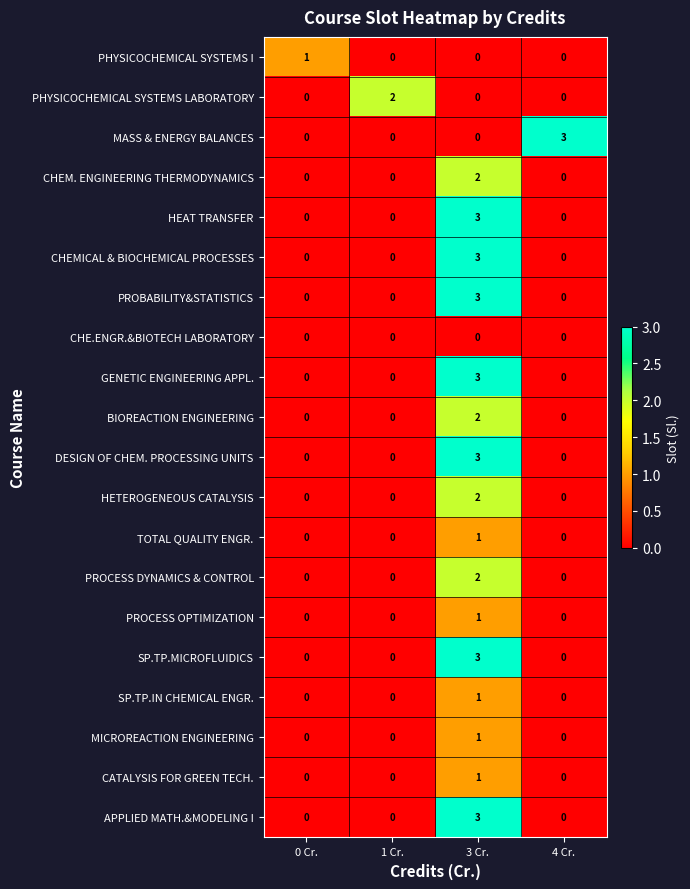

How many distinct data groups are displayed?

20